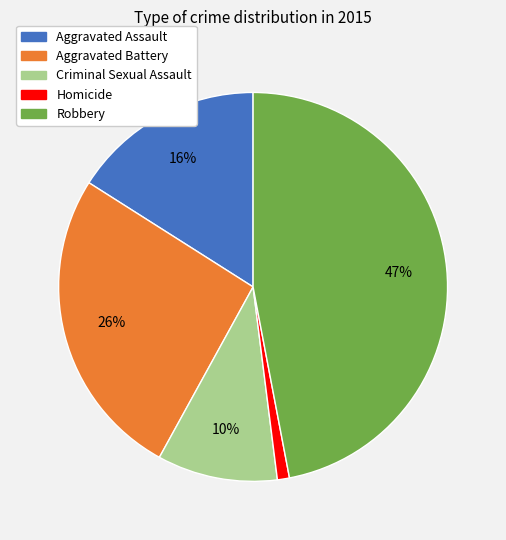

Does any single category account for the majority?

No